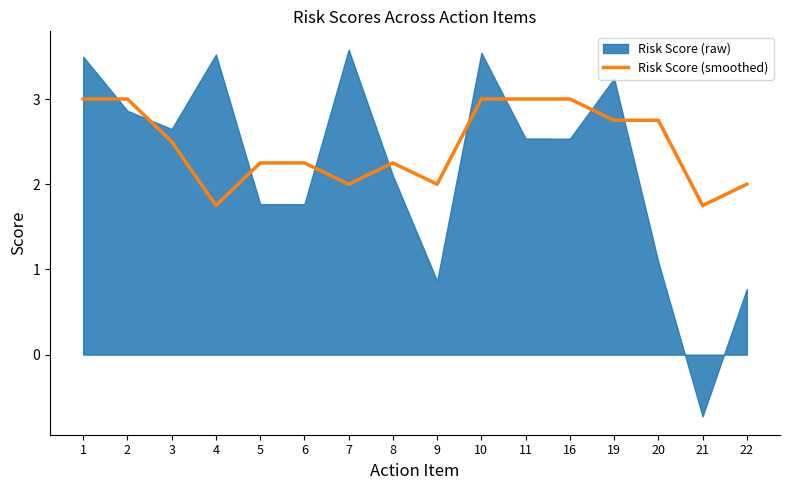

The chart shows a value of 1.1 at 8. True or false?

False